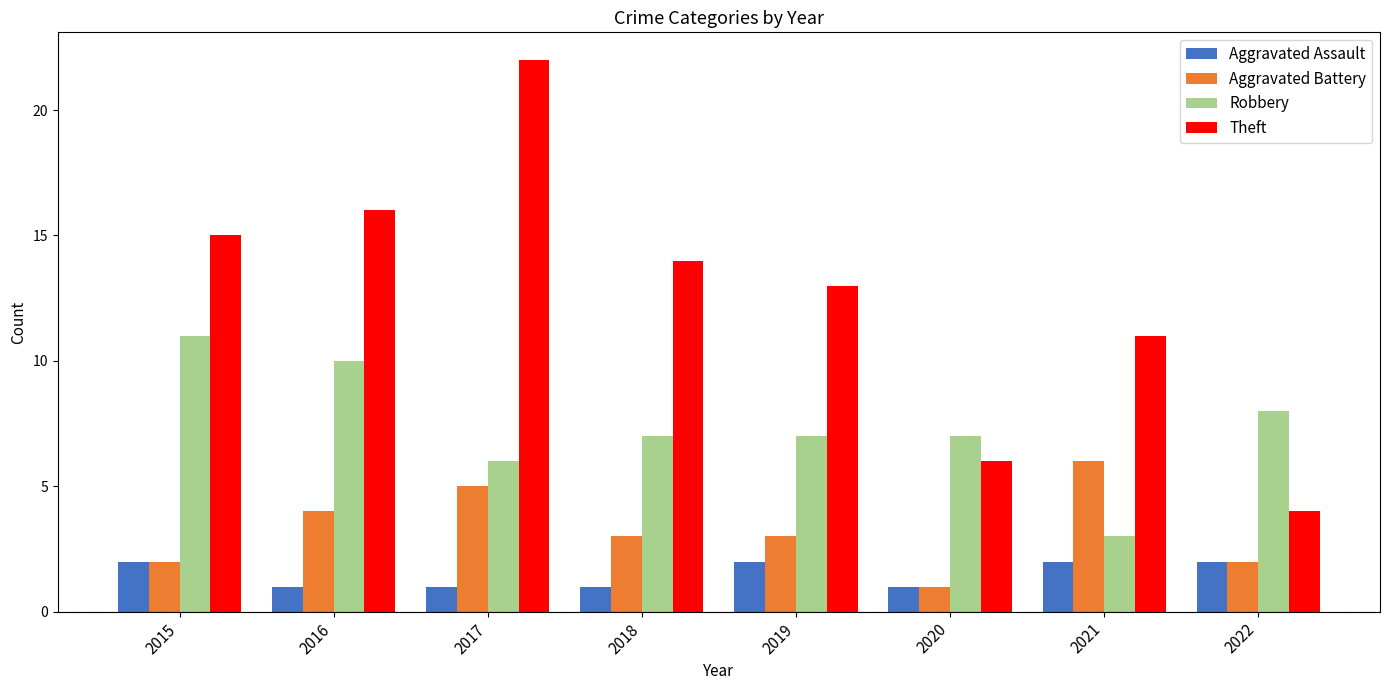

Which series has the widest spread of values?

Theft